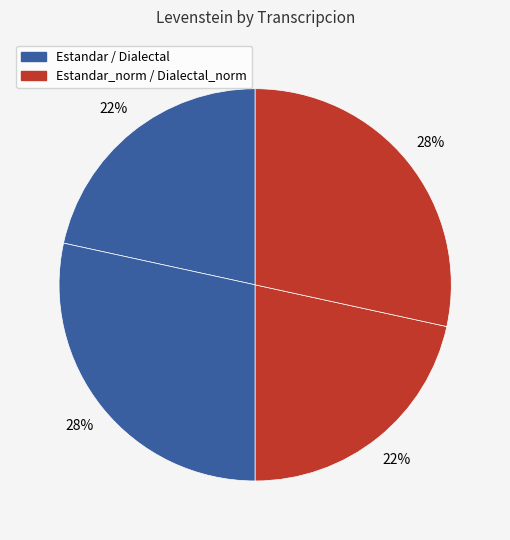

How many slices are in this pie chart?

4